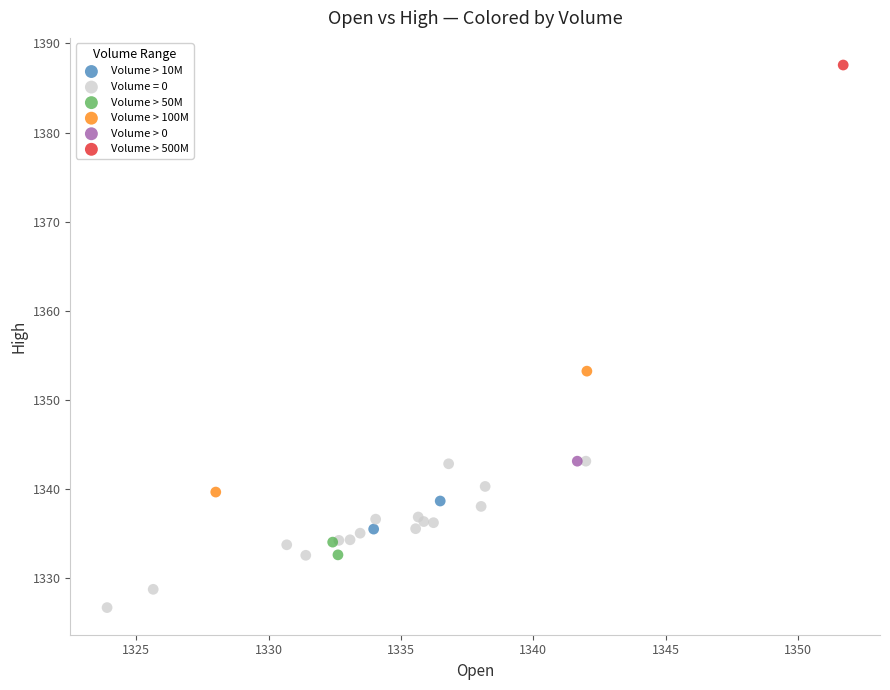

What are all the series names shown in the legend?

Volume > 10M, Volume = 0, Volume > 50M, Volume > 100M, Volume > 0, Volume > 500M